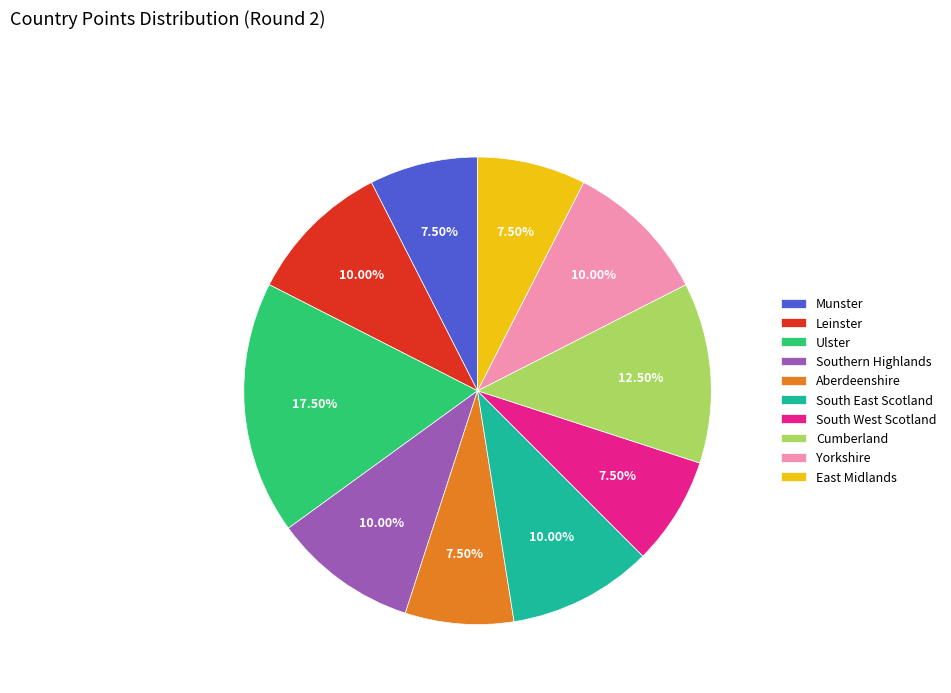

What percentage is NOT represented by South West Scotland?

92.5%